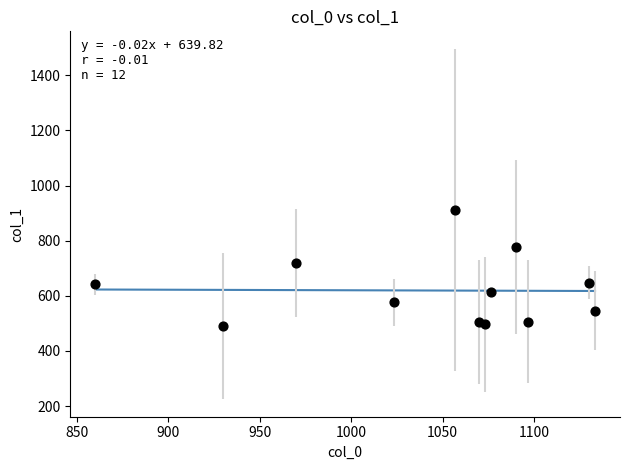

What Y value in the scatter plot is closest to 700?

718.9